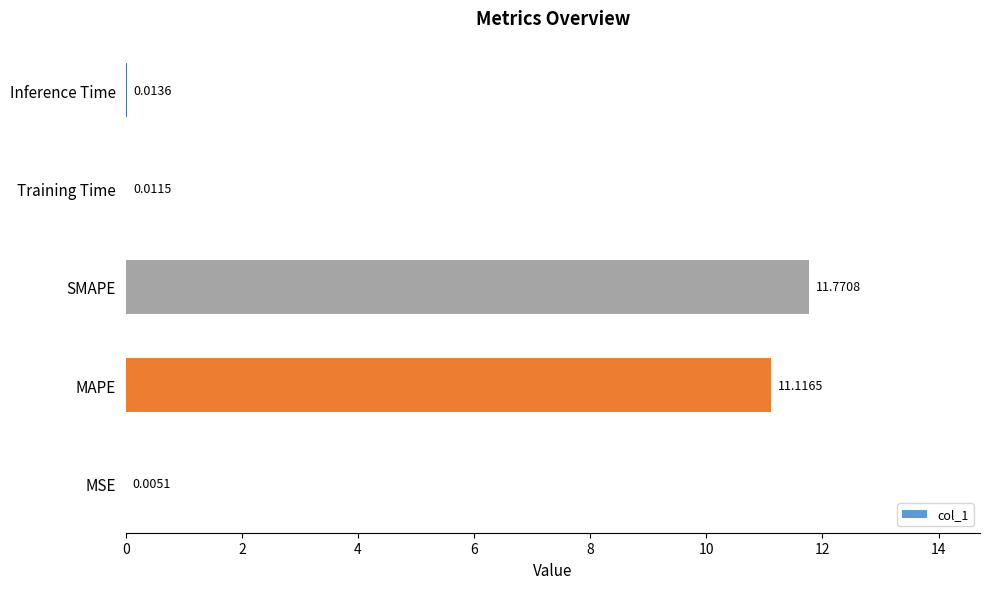

Which label corresponds to the largest value in the chart?

SMAPE